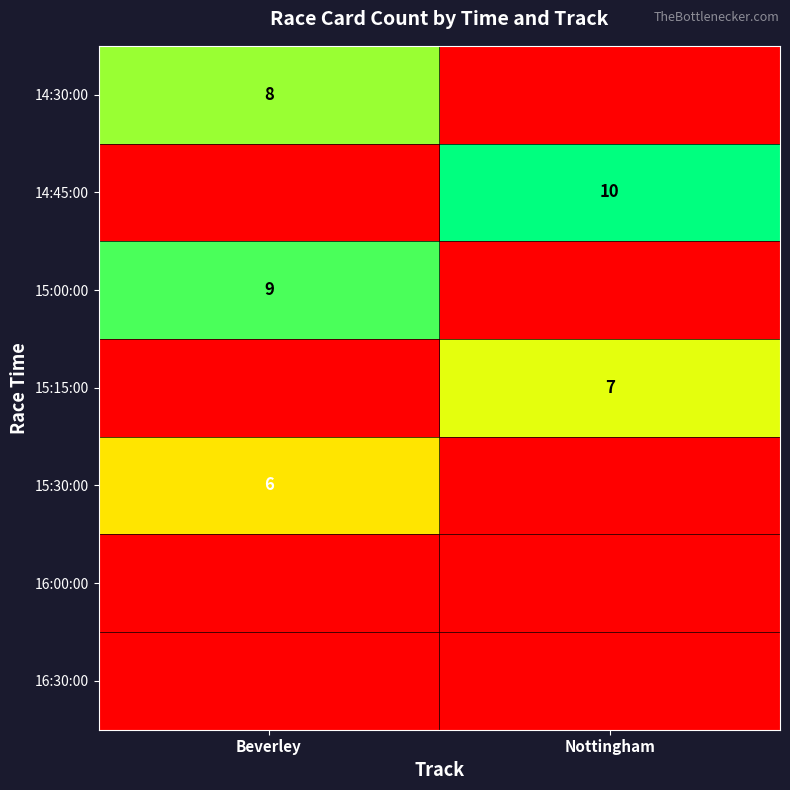

True or false: 14:30:00 has a value of 8 at Beverley.

True